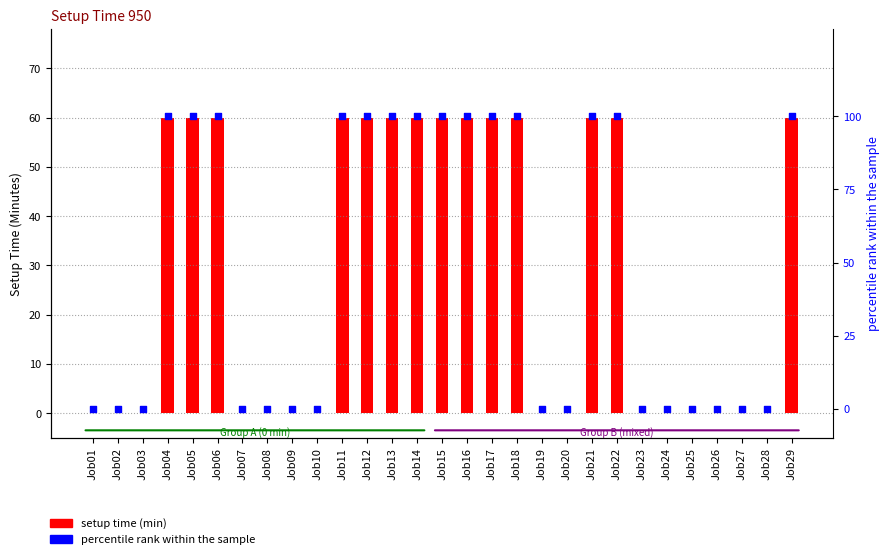

Which series contains the lowest Y value?

setup time (min)